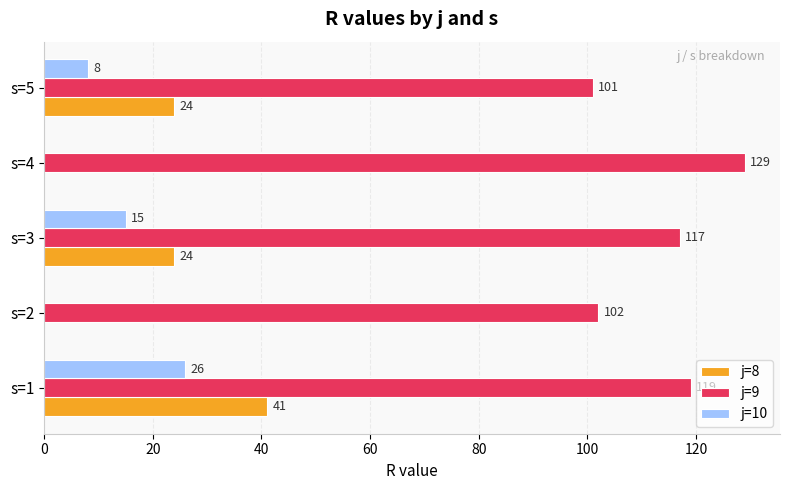

The j=8 series shows 0 at s=4. True or false?

True